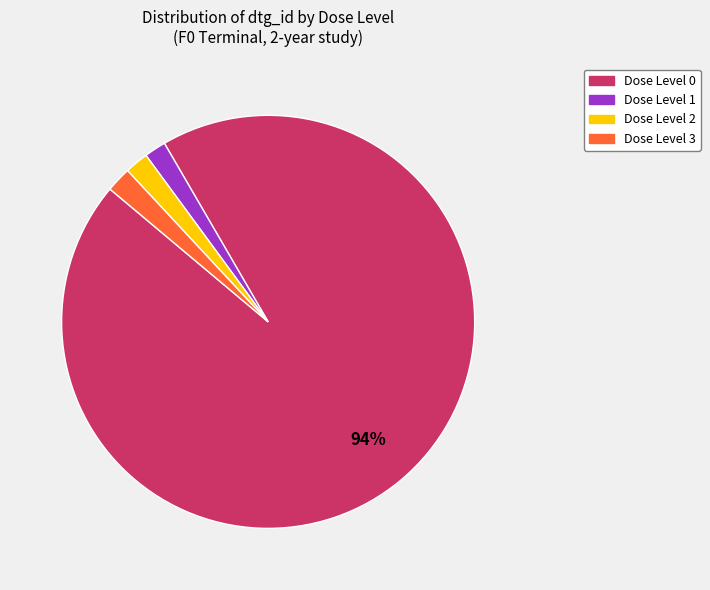

Does any single category account for the majority?

Yes